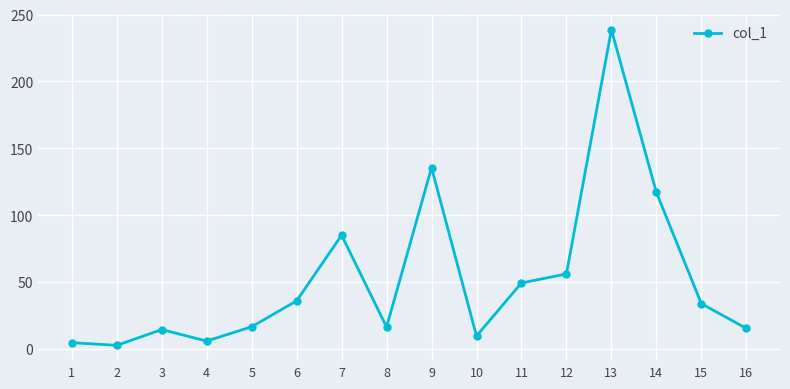

What is the change in value from 4 to 14?

+111.3